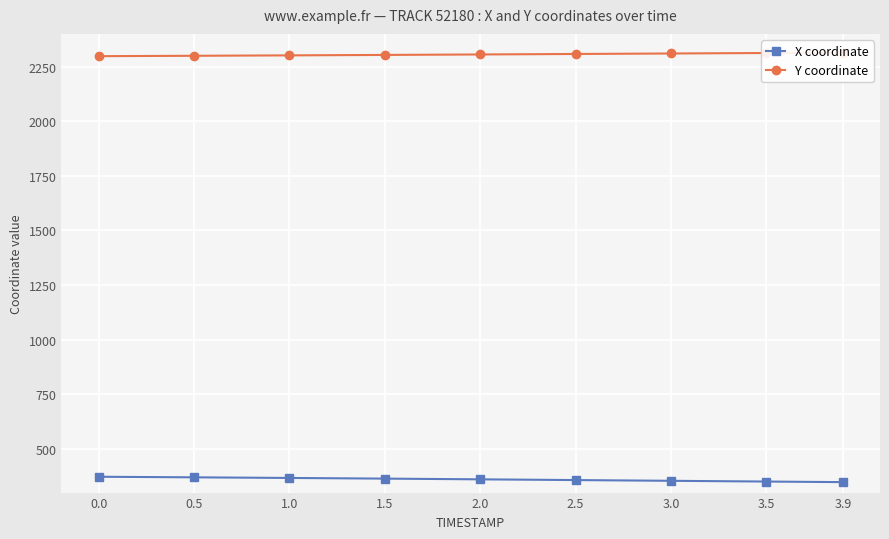

The value of Y coordinate at 2.0 is 989.7. True or false?

False